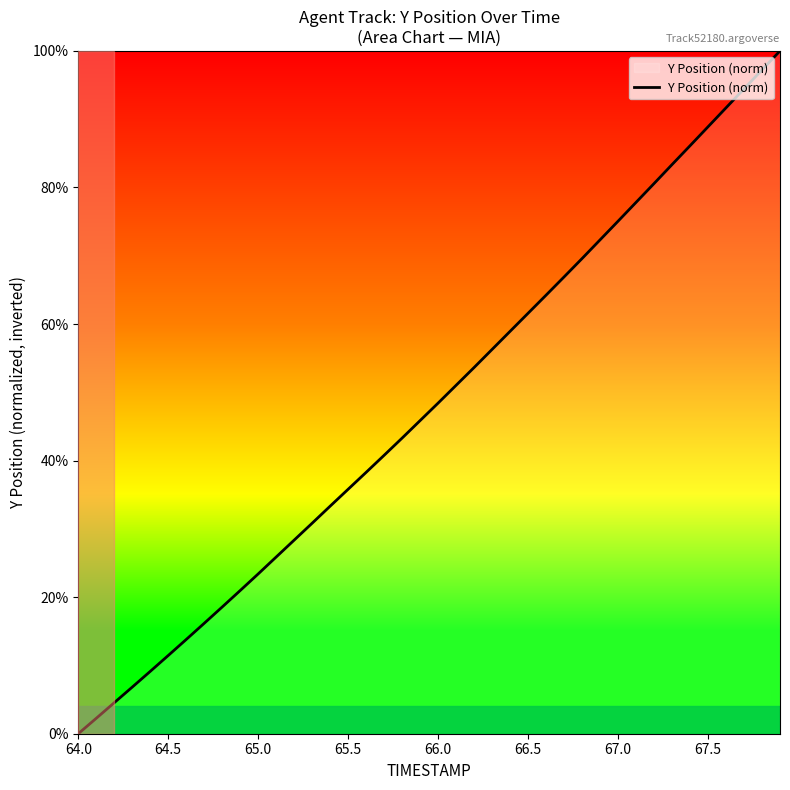

What is the maximum value shown in the chart?

100.0